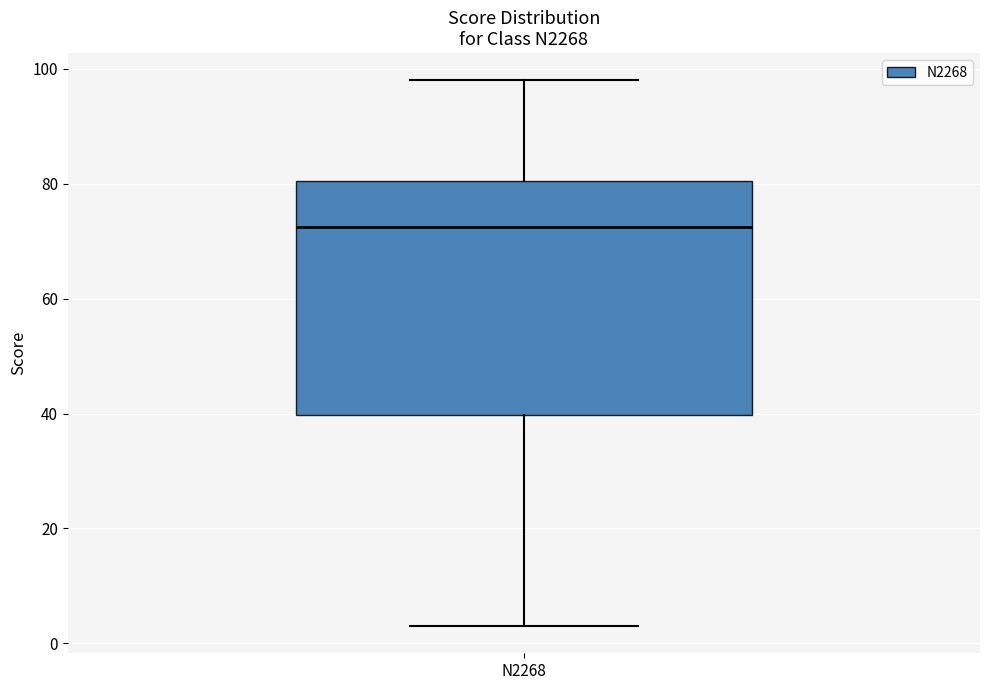

Where does the median line of the box for N2268 sit on the y-axis? The values are not printed on the chart, so give them approximately, as read against the axis.

72